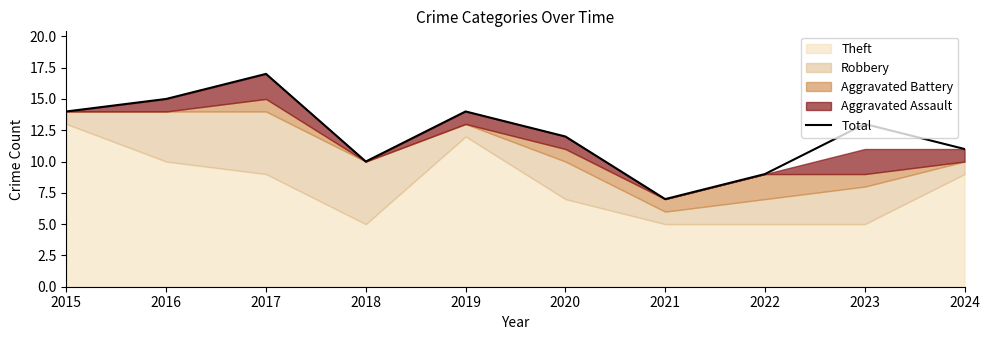

Rank the categories by value from highest to lowest.

2017, 2016, 2015, 2019, 2023, 2020, 2024, 2018, 2022, 2021